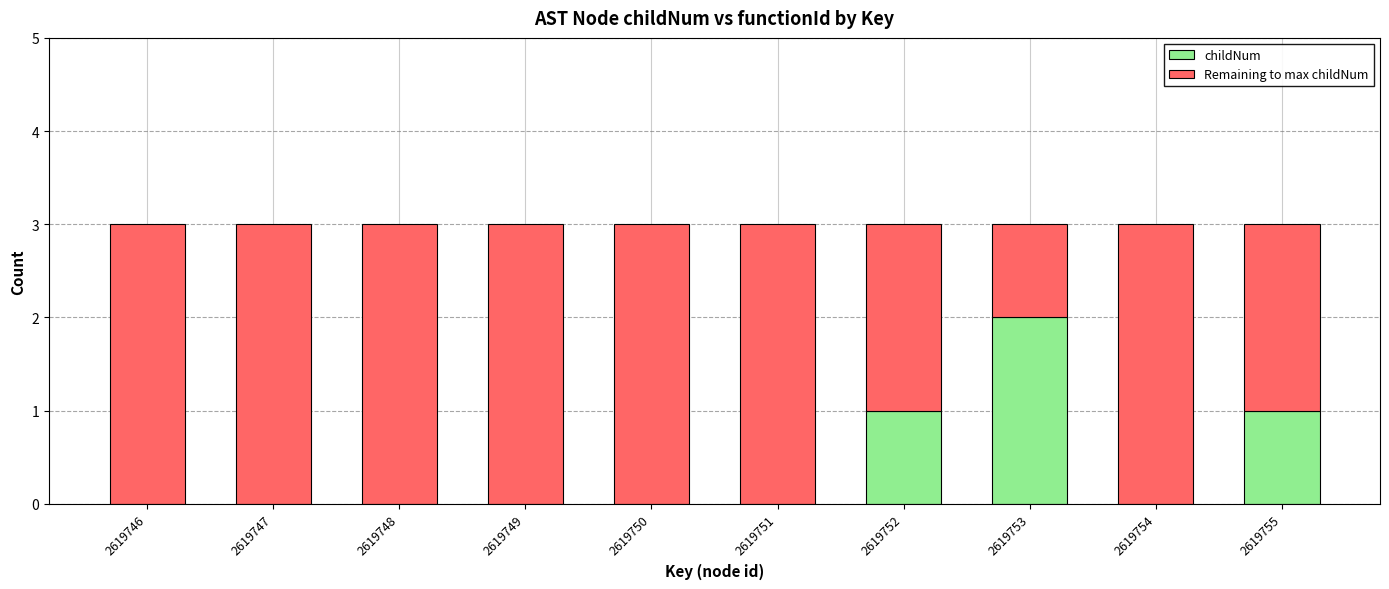

What are all the series names shown in the legend?

childNum, Remaining to max childNum